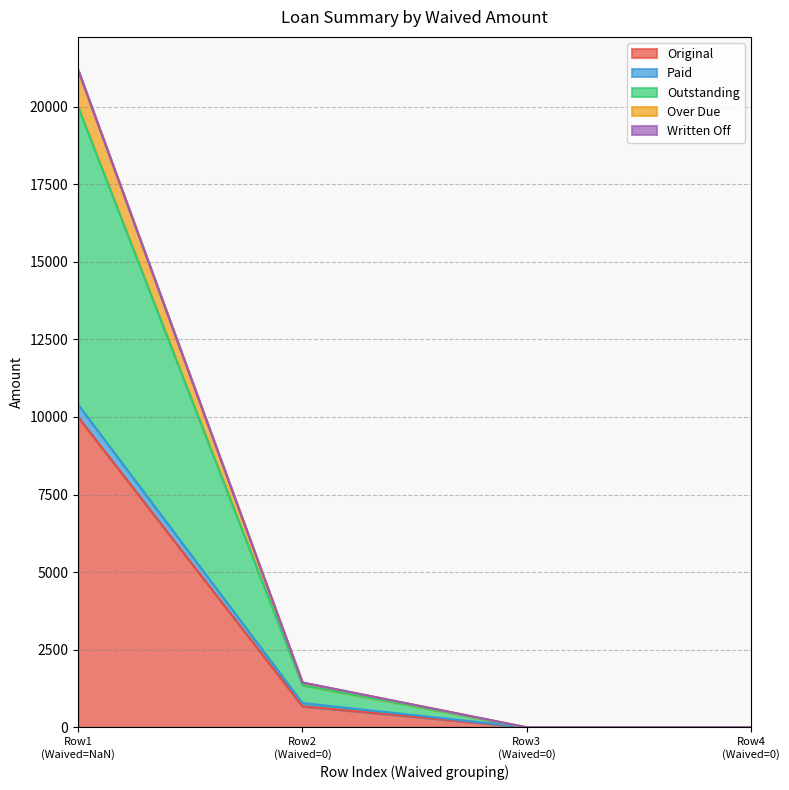

Does the chart have visible grid lines?

Yes